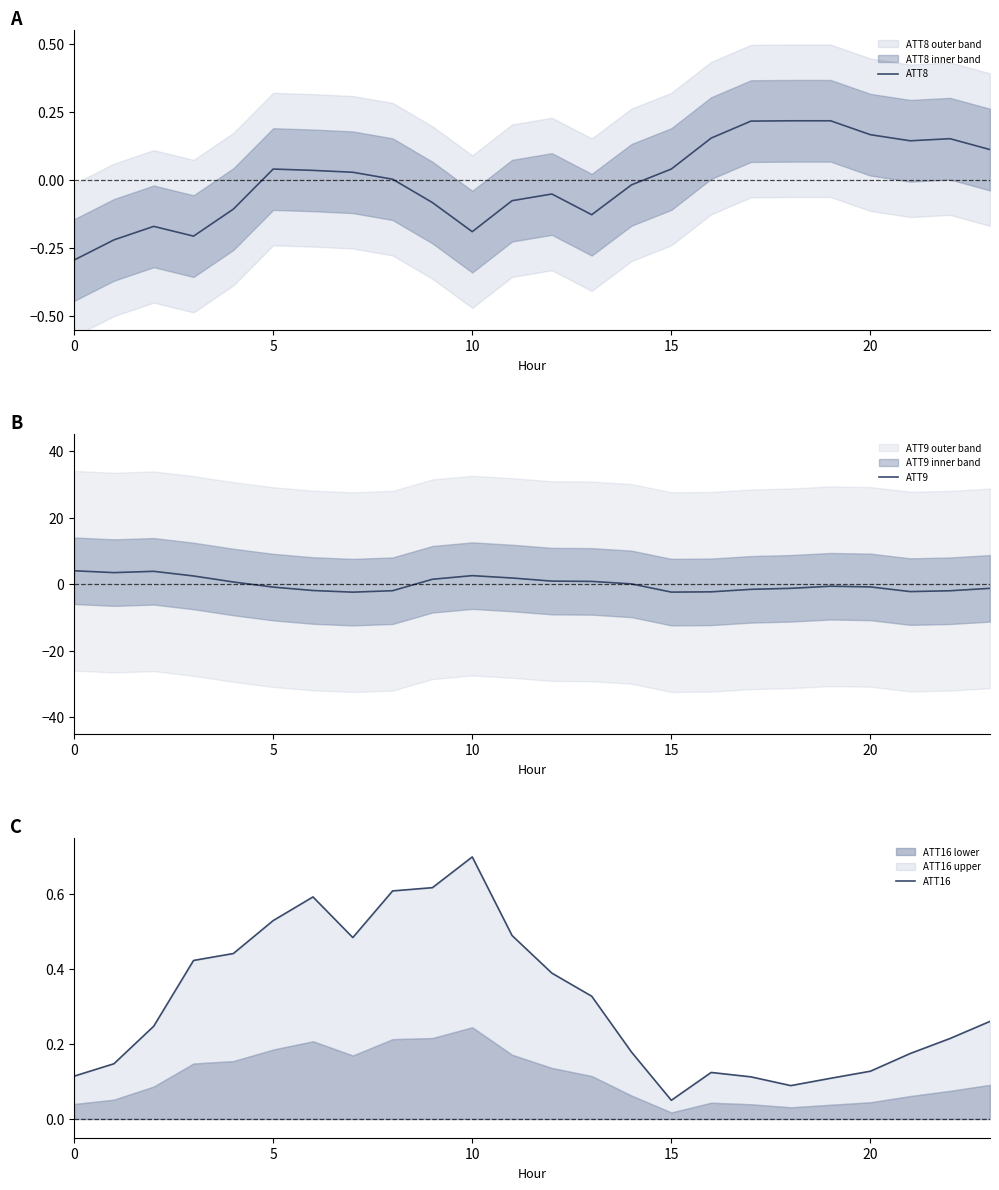

How many positive values does the ATT8 series have?

13